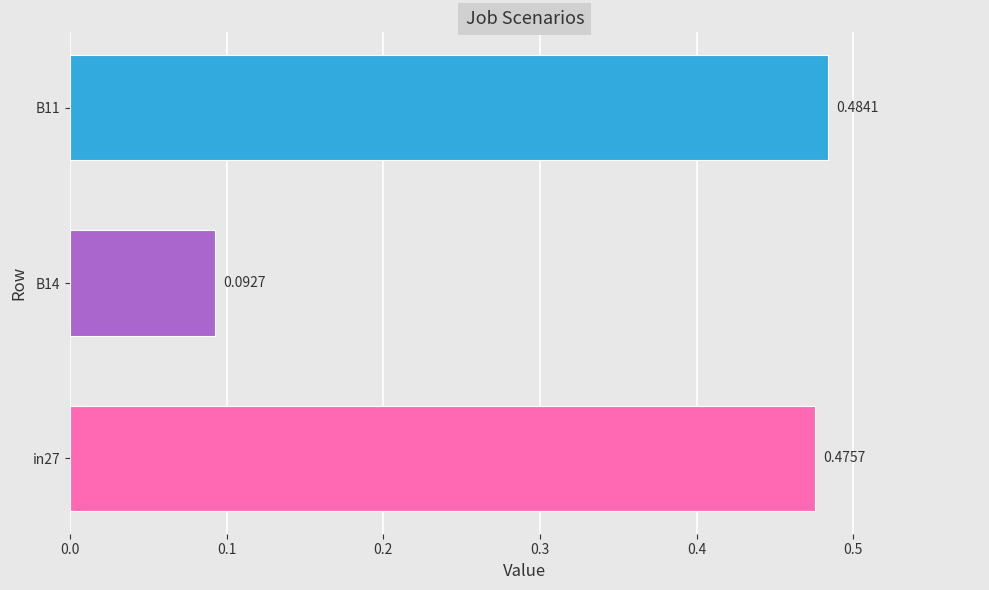

What is the change in value from in27 to B14?

-0.4